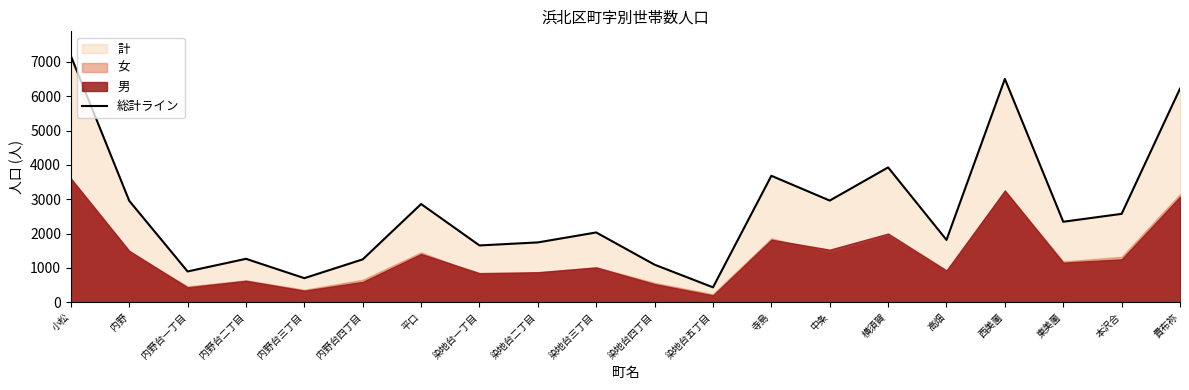

The chart shows a value of 4115 at 東美薗. True or false?

False